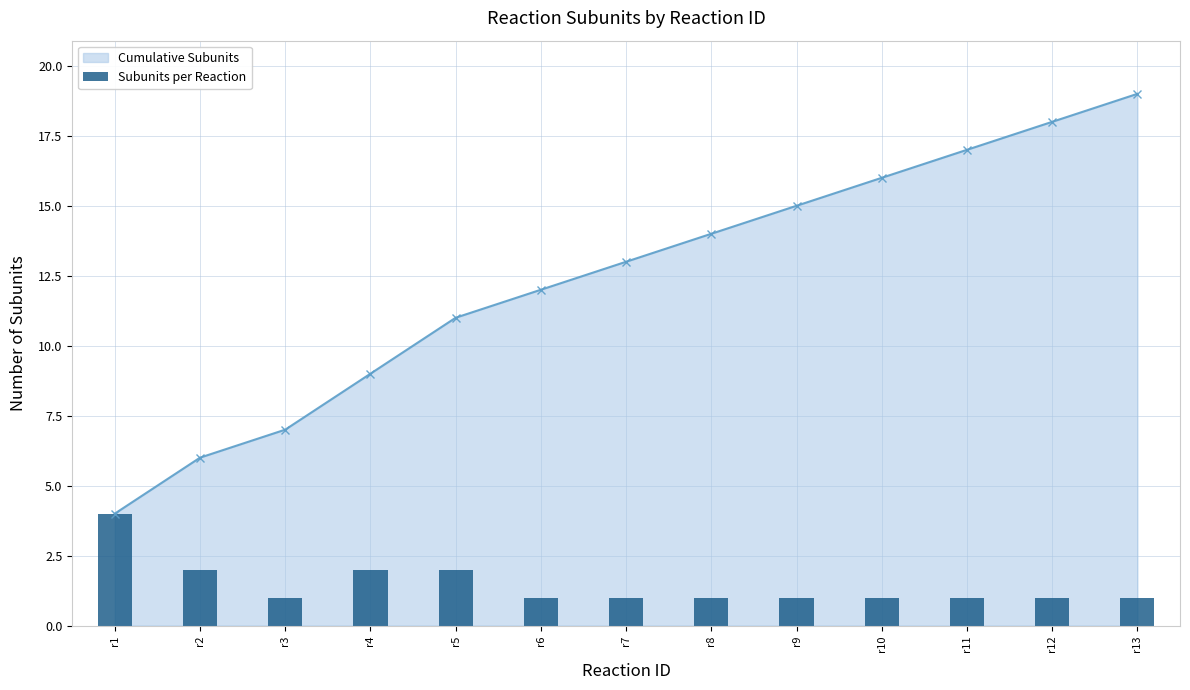

What is the highest value of the Cumulative Subunits series?

19